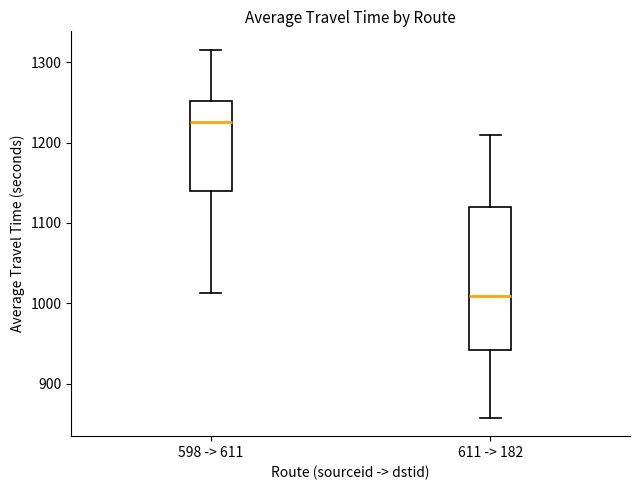

Which box has the lowest median line?

611 -> 182